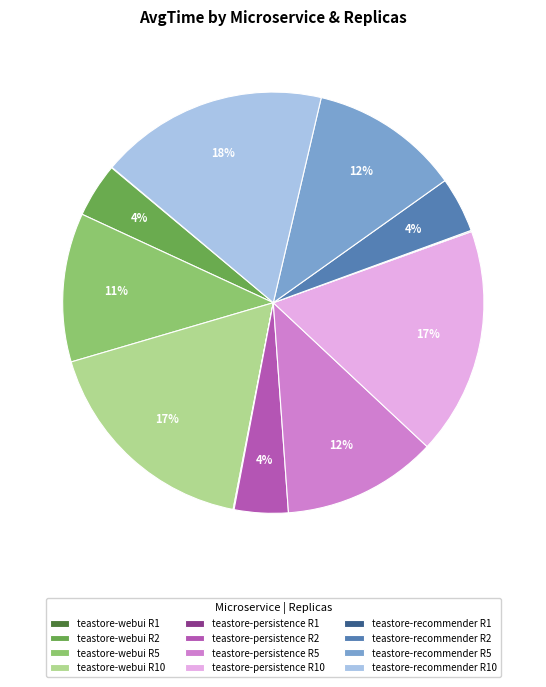

Do teastore-persistence R2 and teastore-recommender R5 together represent more than half of the pie?

No